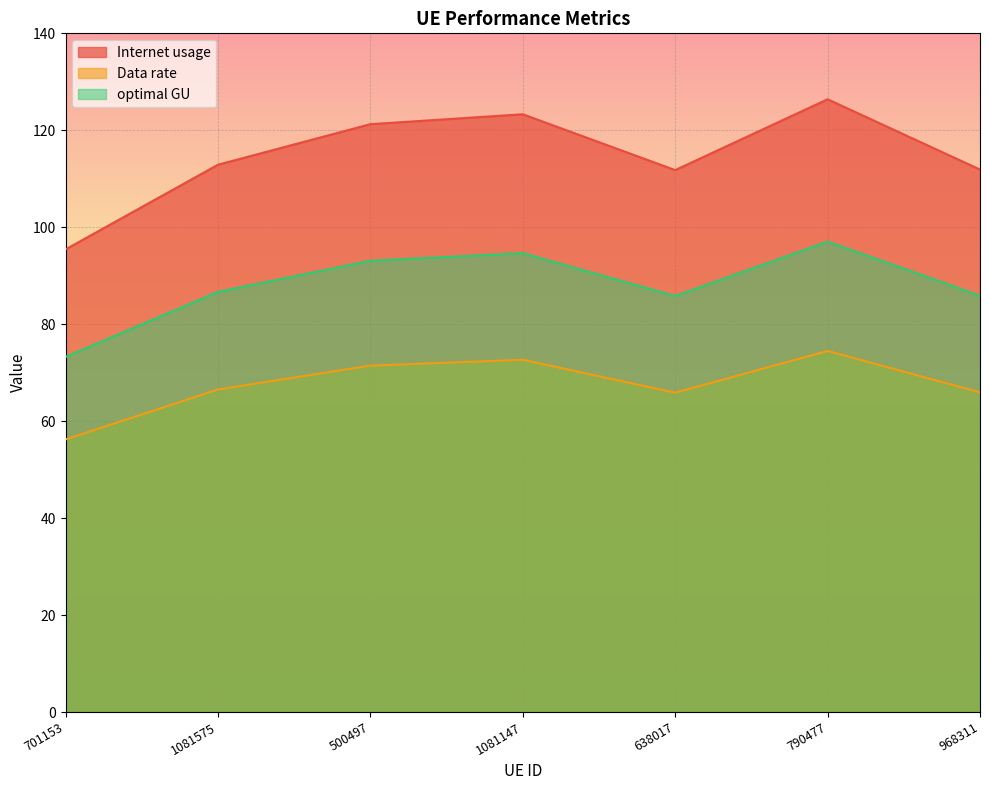

Which has a higher value, 701153 or 500497?

500497